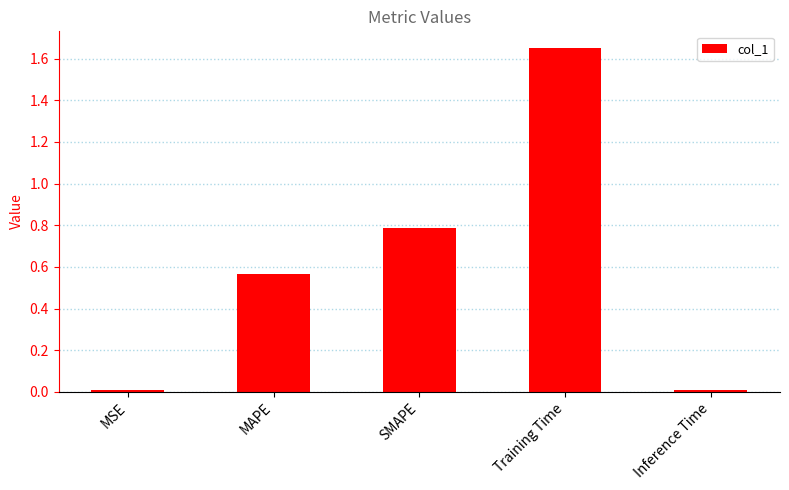

Is it true that the value at Inference Time is 0.0?

True